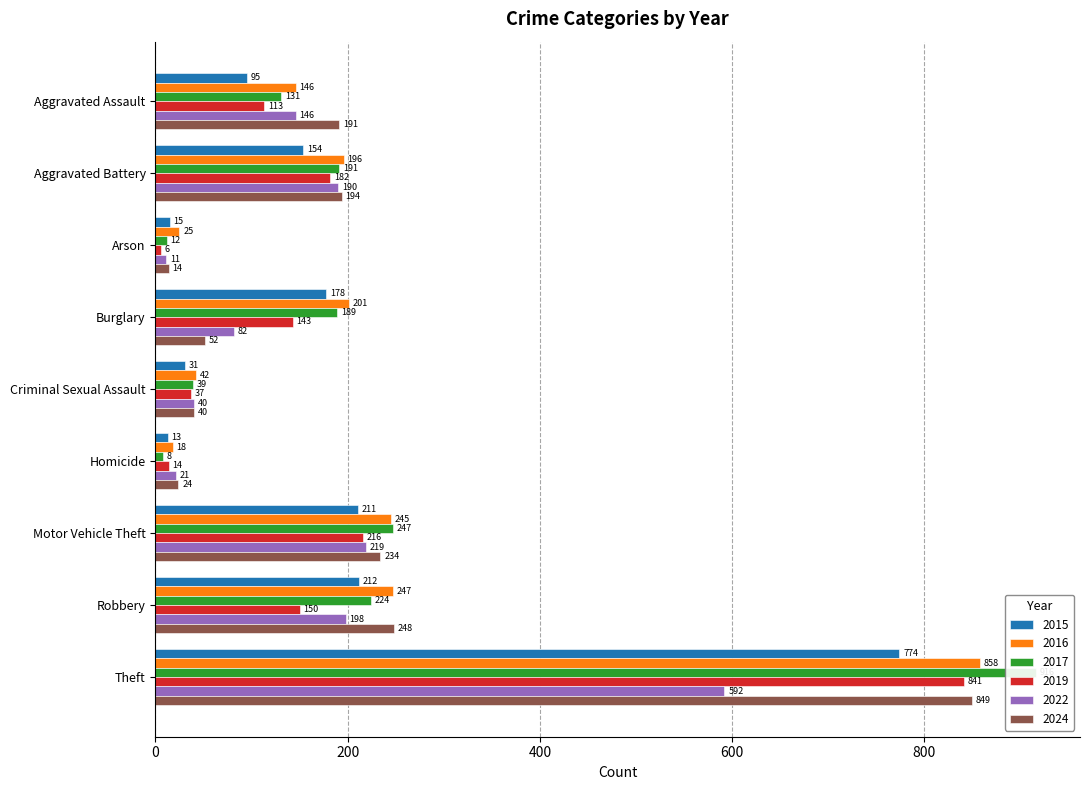

What is the value of the 2022 bar at the 9th from the left?

592